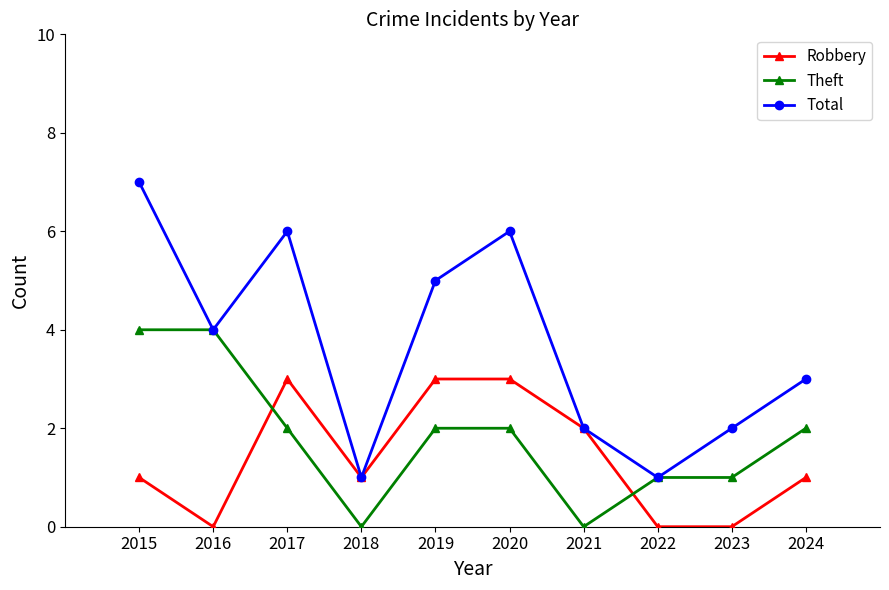

True or false: Total has more than 1 points higher than both neighbors.

True